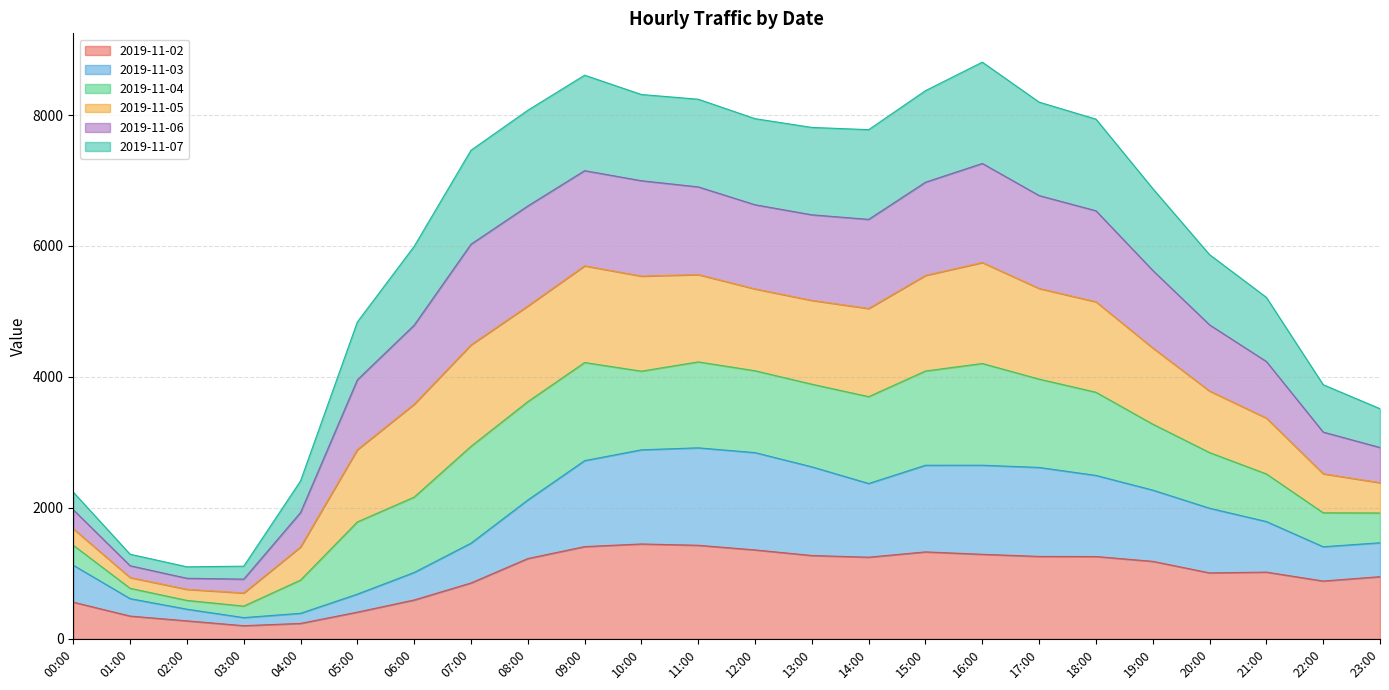

What is the total value across all series at 19:00?

6877.0